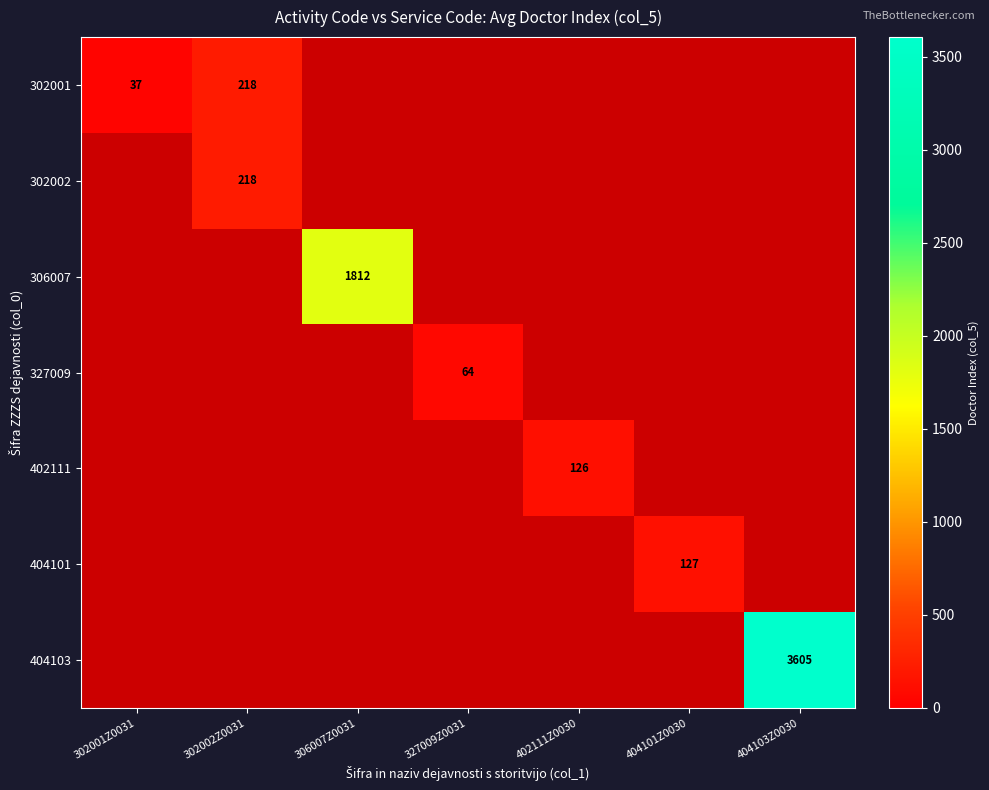

What is the difference between the highest and lowest values at 404101Z0030?

127